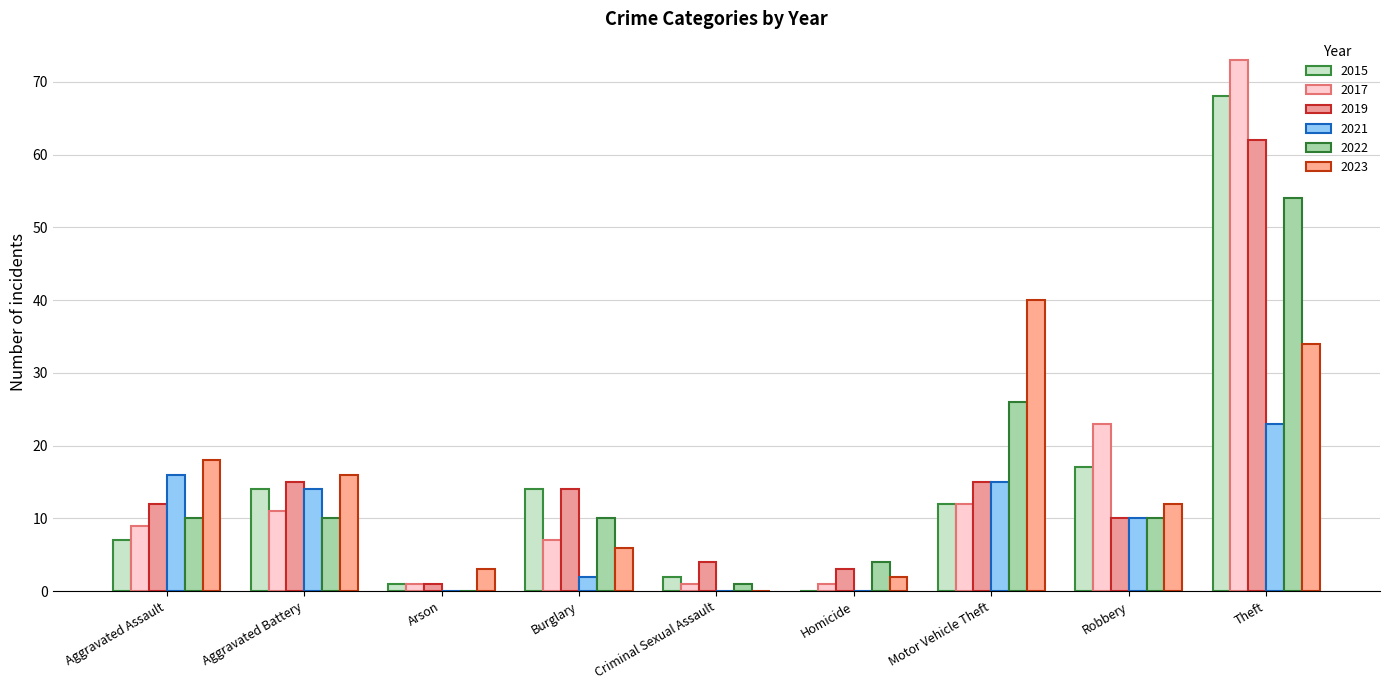

How many categories are shown in the chart?

9